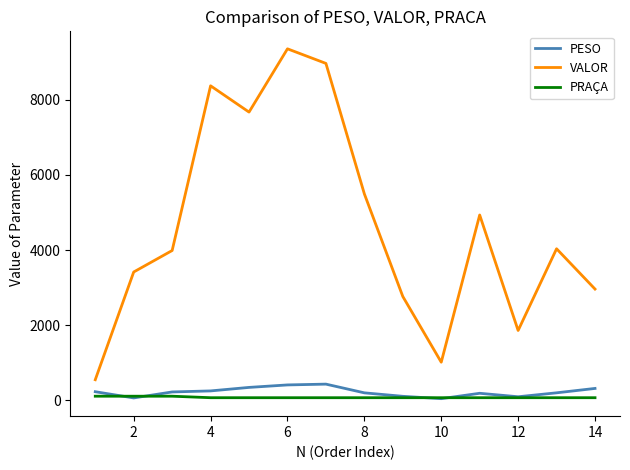

What is the highest value of the VALOR series?

9355.6